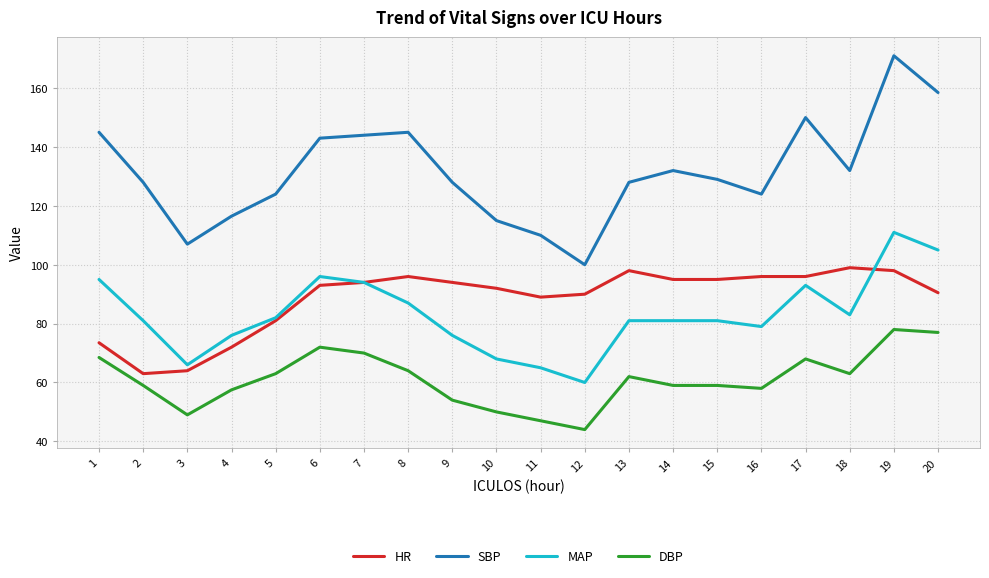

What is the difference between the highest and lowest values at 12?

56.0